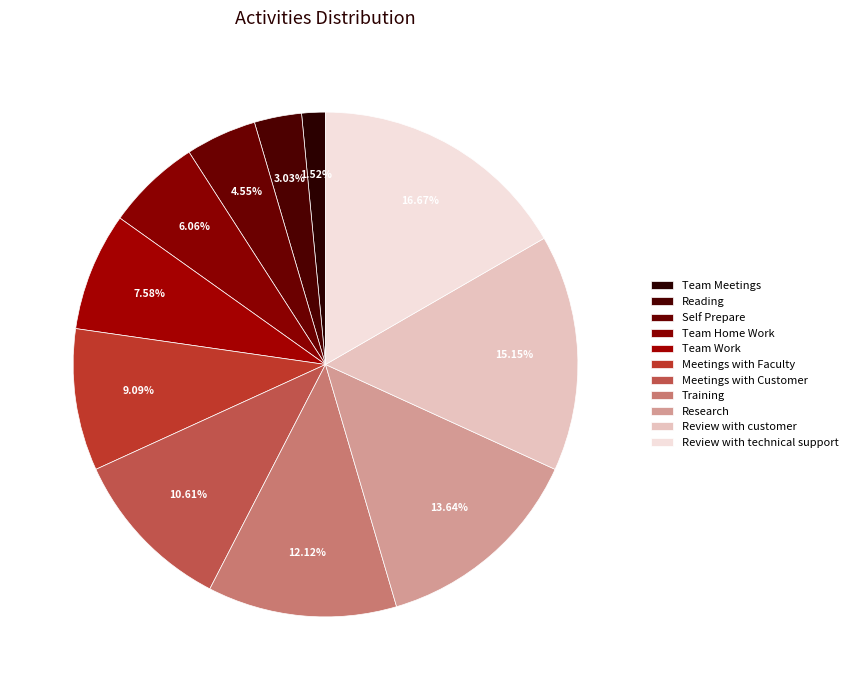

What is the change in value from Research to Review with customer?

+1